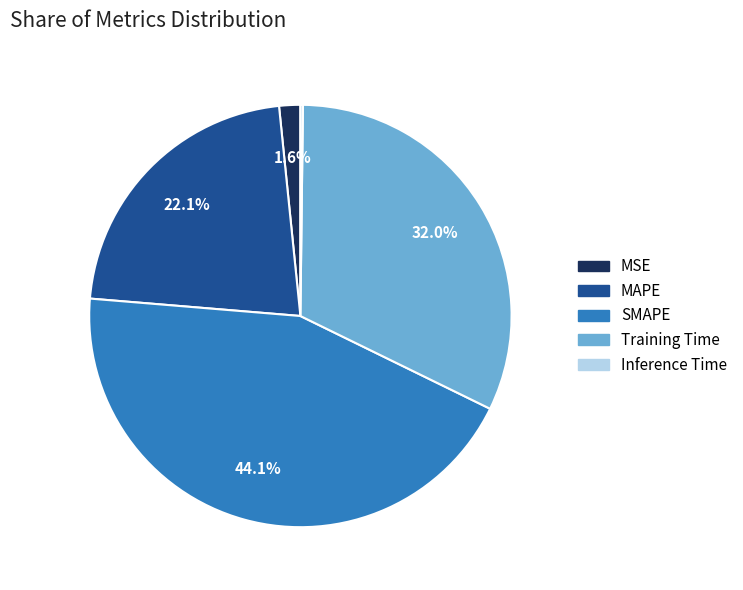

What is the total percentage of SMAPE and Training Time?

76.1%